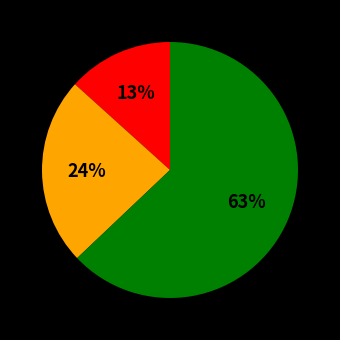

Is there any slice that represents more than half of the pie?

Yes